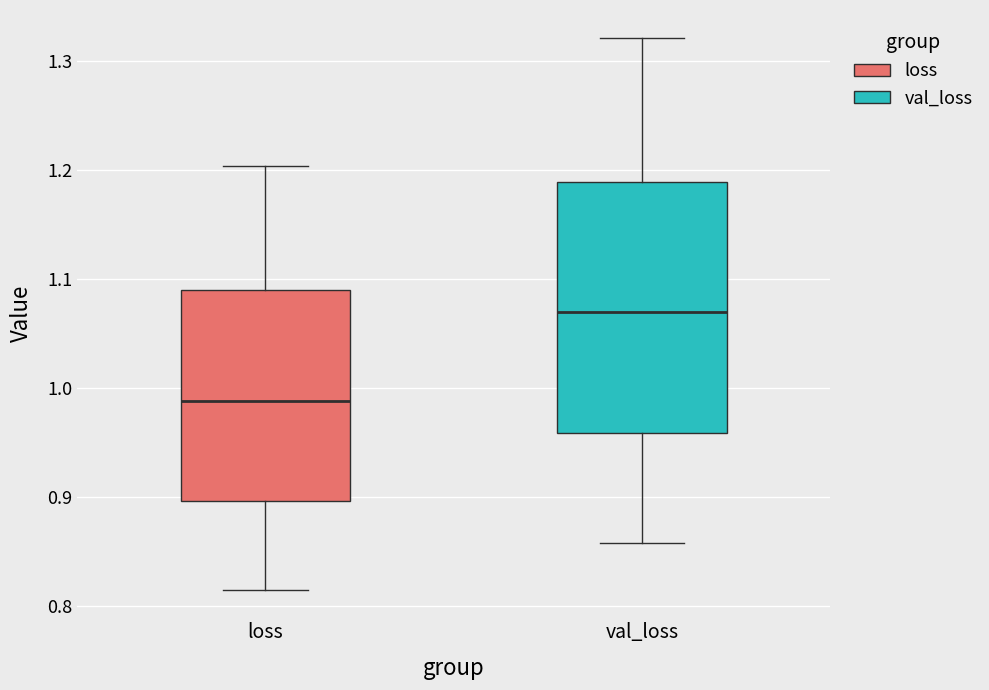

Where is the lower edge of the box for loss on the y-axis? The values are not printed on the chart, so give them approximately, as read against the axis.

0.90